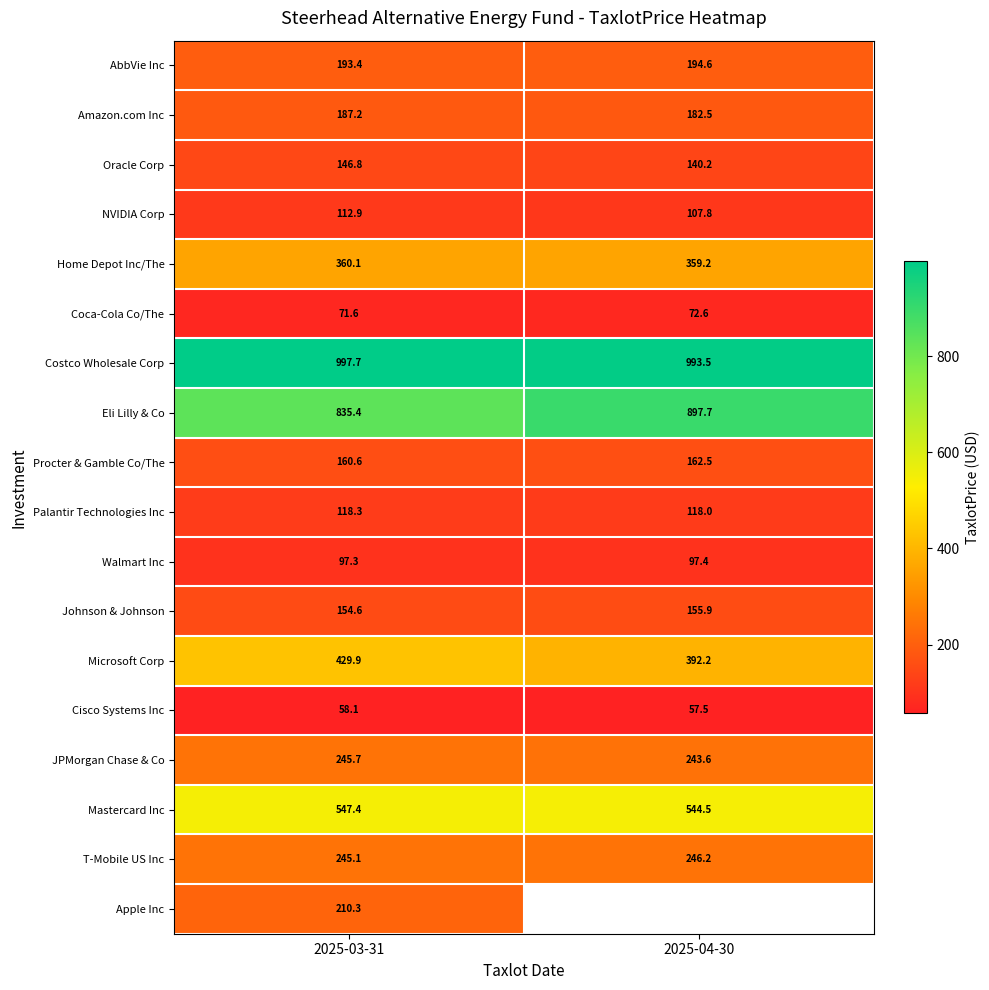

Is the value of T-Mobile US Inc at 2025-03-31 greater than the value of NVIDIA Corp at 2025-03-31?

Yes